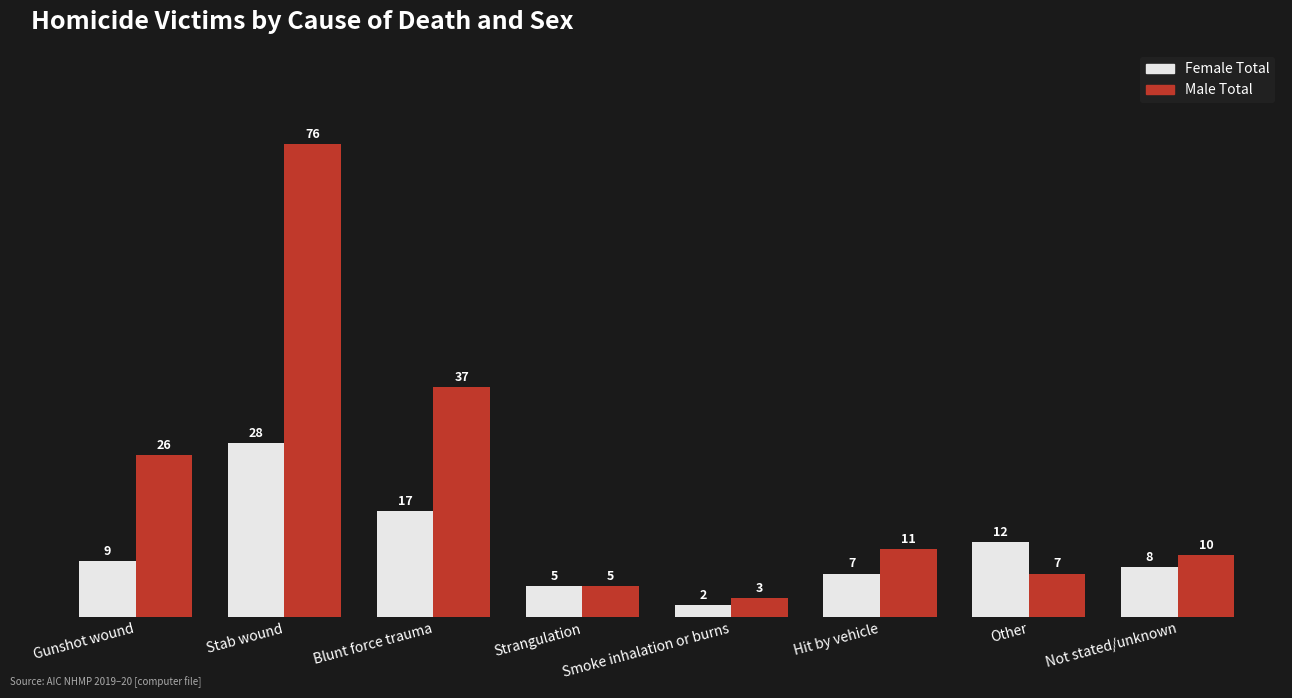

Reading right to left, list all the values displayed in this chart.

Female Total: Not stated/unknown=8	Other=12	Hit by vehicle=7	Smoke inhalation or burns=2	Strangulation=5	Blunt force trauma=17	Stab wound=28	Gunshot wound=9
Male Total: Not stated/unknown=10	Other=7	Hit by vehicle=11	Smoke inhalation or burns=3	Strangulation=5	Blunt force trauma=37	Stab wound=76	Gunshot wound=26